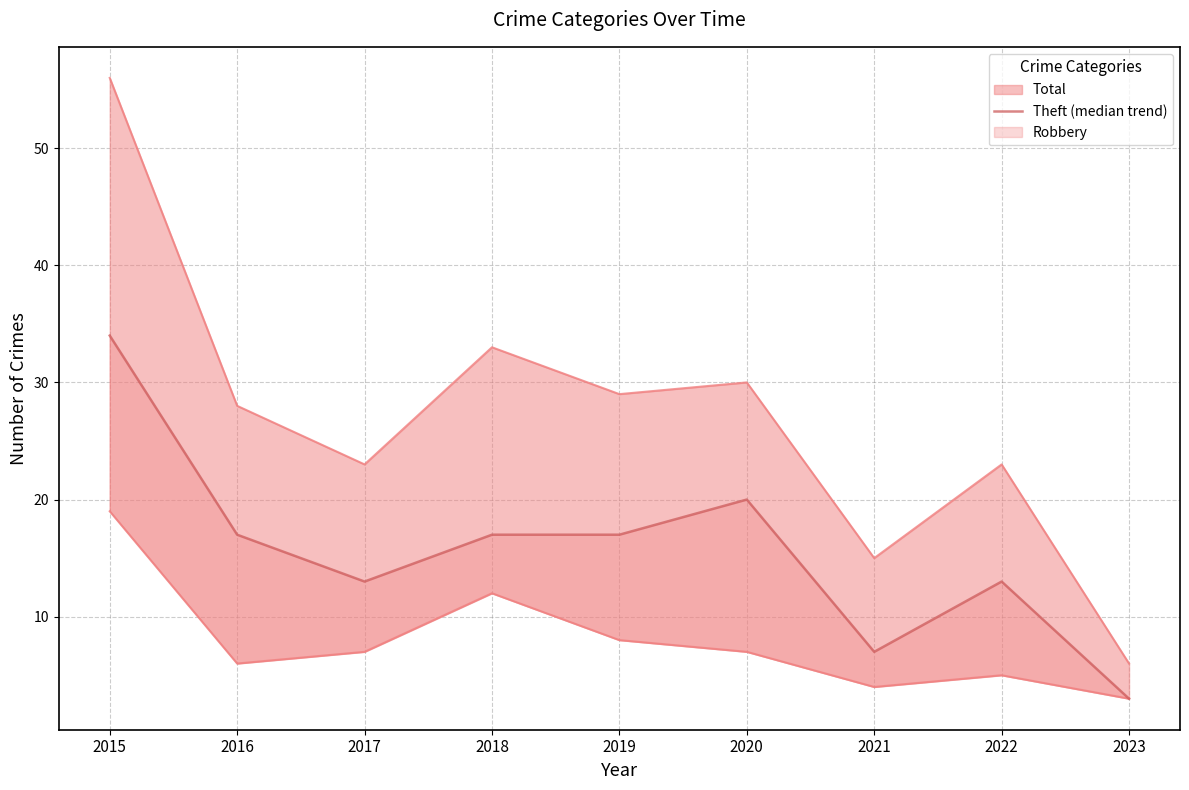

How many interior local peaks (higher than both neighbors) does the data have?

2